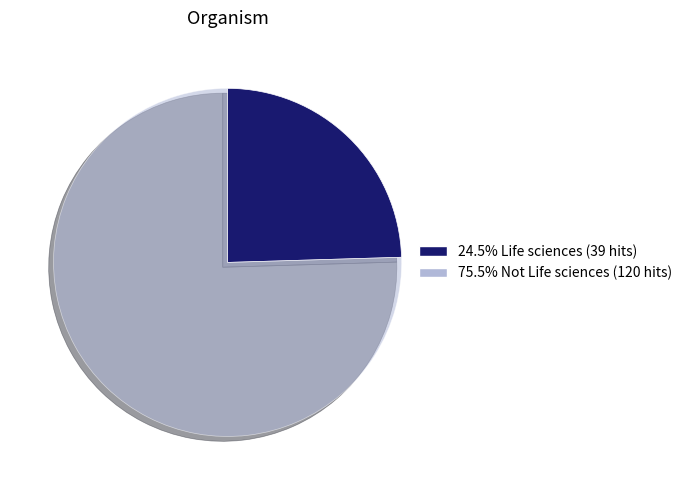

Is there a majority slice in this chart?

Yes